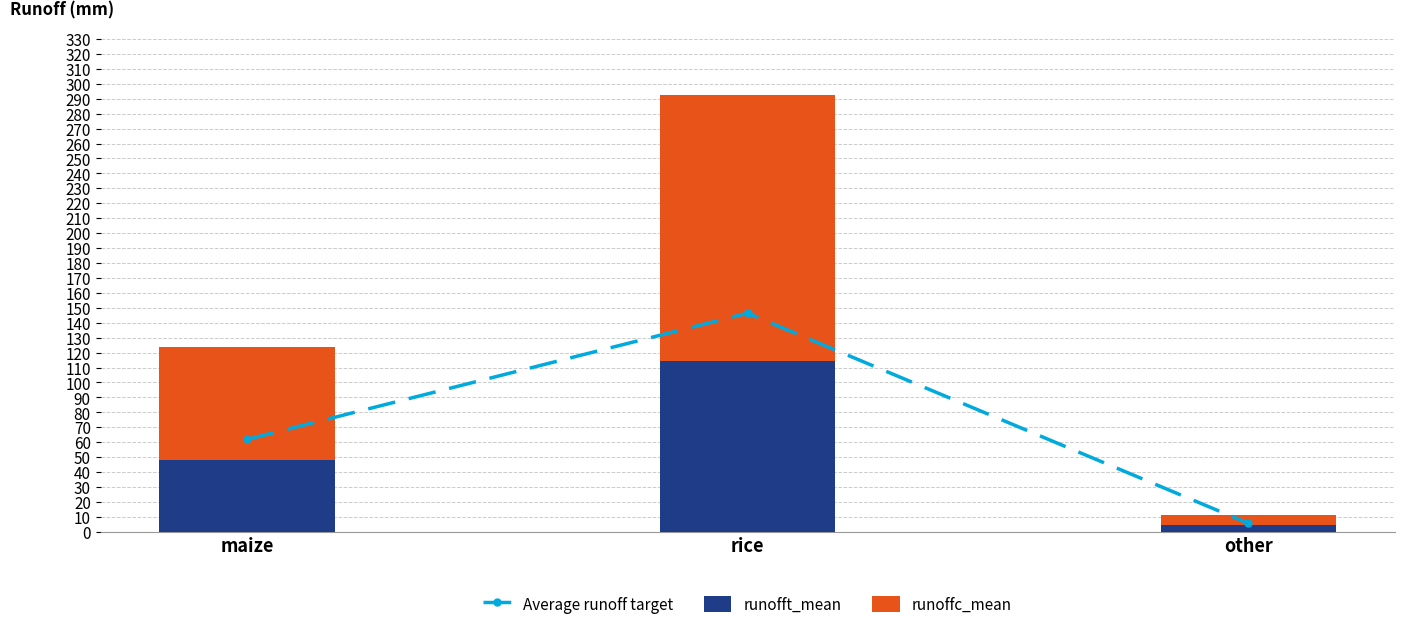

The value of Average runoff target at maize is 41.7. True or false?

False